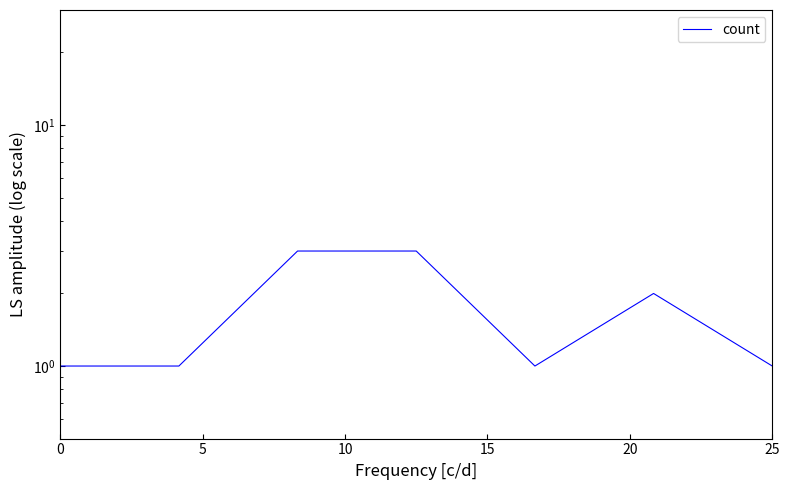

What is the smallest value displayed?

1